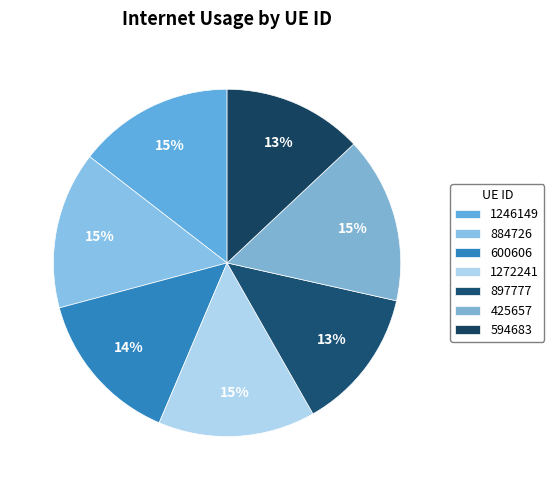

Rank the categories by value from lowest to highest.

594683, 897777, 600606, 1246149, 1272241, 884726, 425657